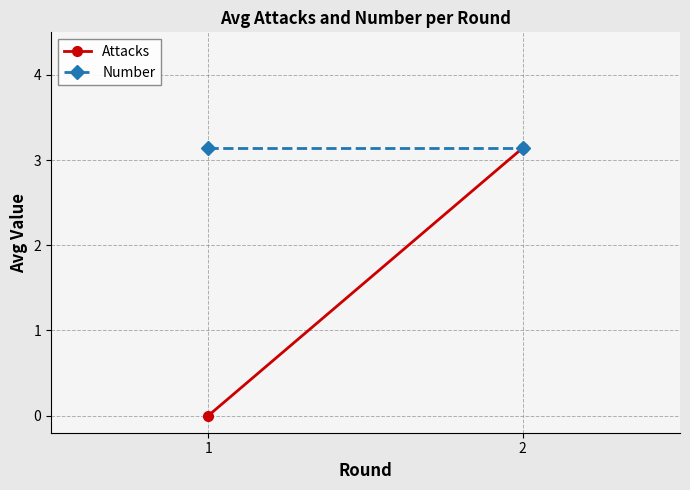

Is it true that Number equals 5.3 at 1?

False